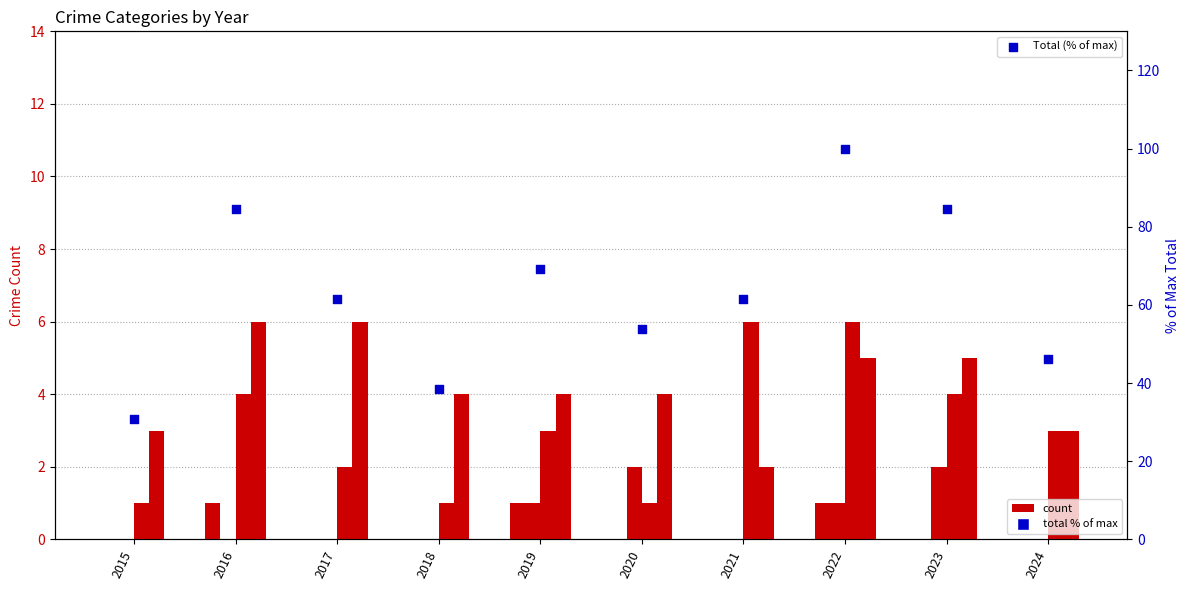

Is the value of Robbery at 2019 greater than the value of Aggravated Assault at 2018?

Yes